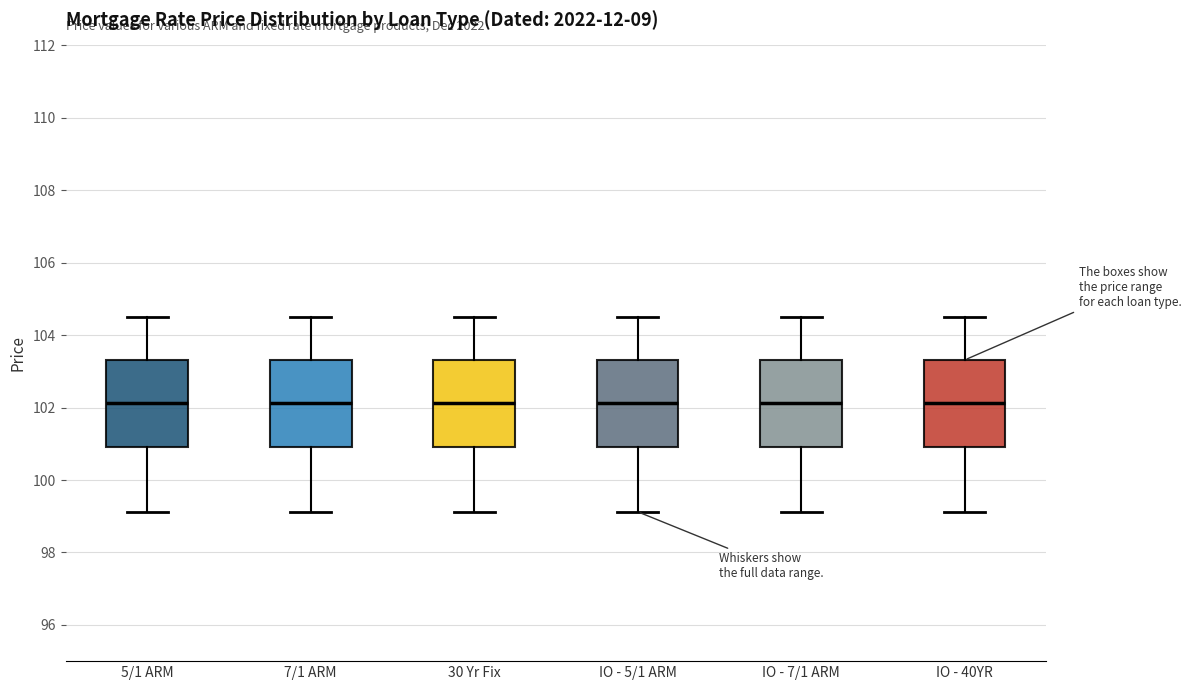

Where is the upper edge of the box for 30 Yr Fix on the y-axis? The values are not printed on the chart, so give them approximately, as read against the axis.

103.4